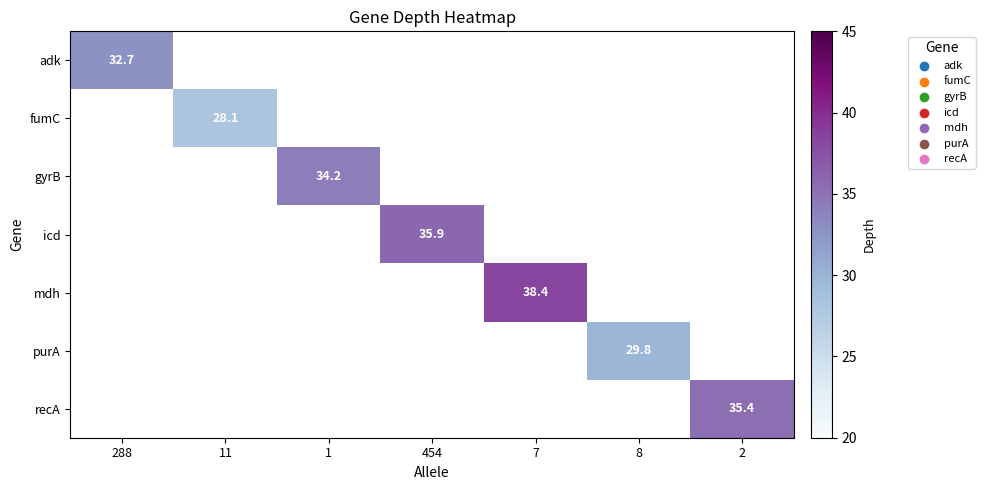

Is it true that purA equals 29.8 at 8?

True